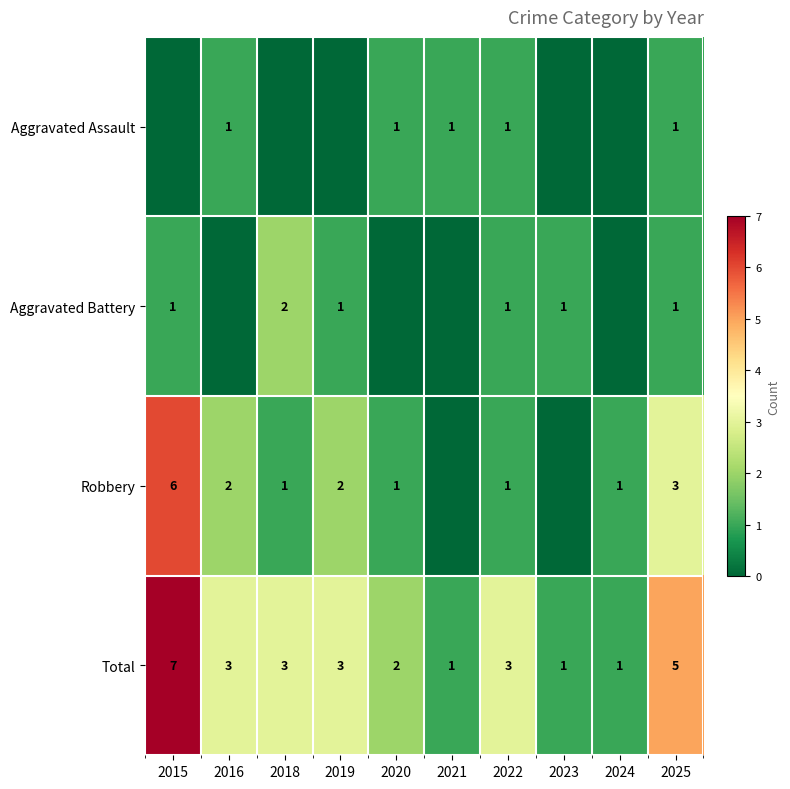

What is the spread (max minus min) of values at 2015?

7